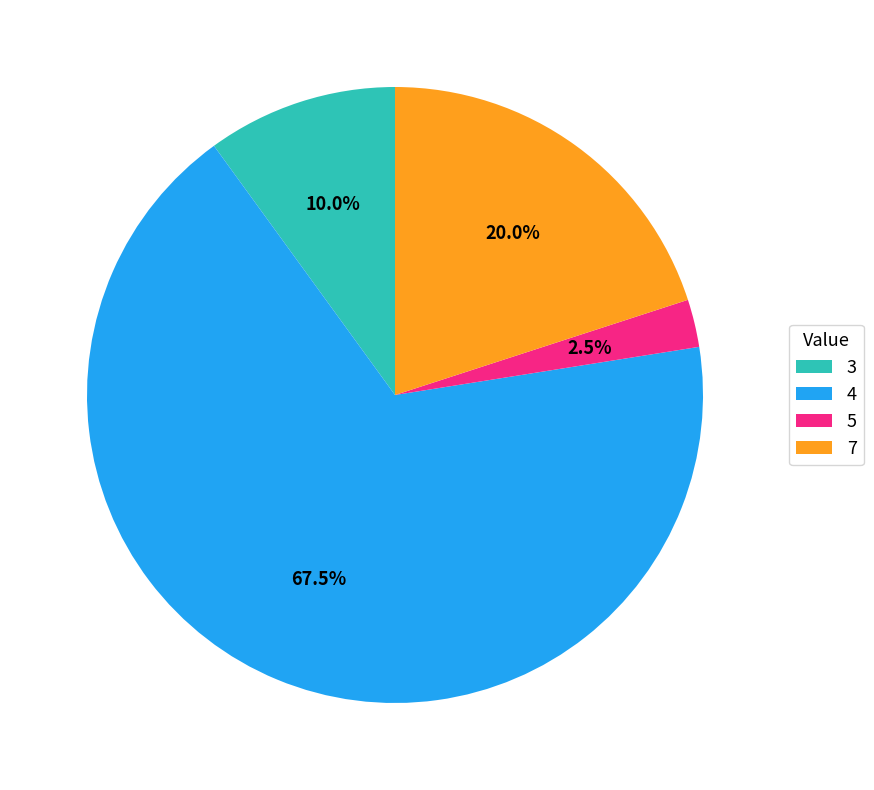

Approximately how many times larger is the value at 4 compared to 7?

3.4